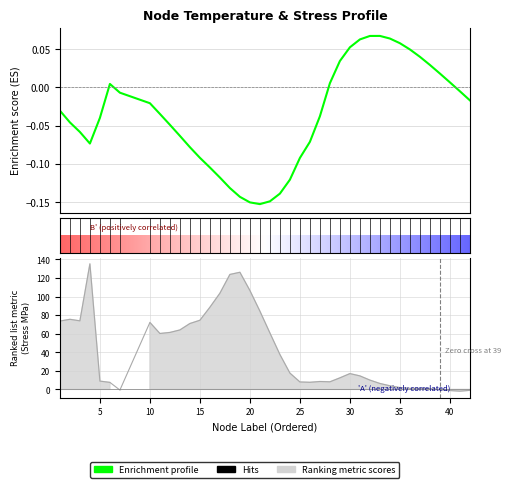

What is the sum of the values at 10 and 22?

132.8